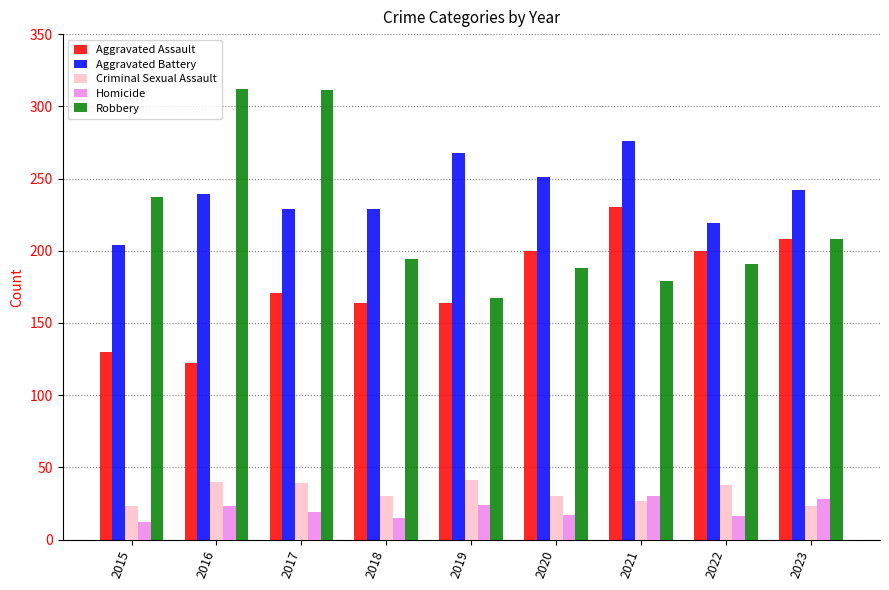

What is the difference between the highest and lowest values at 2016?

289